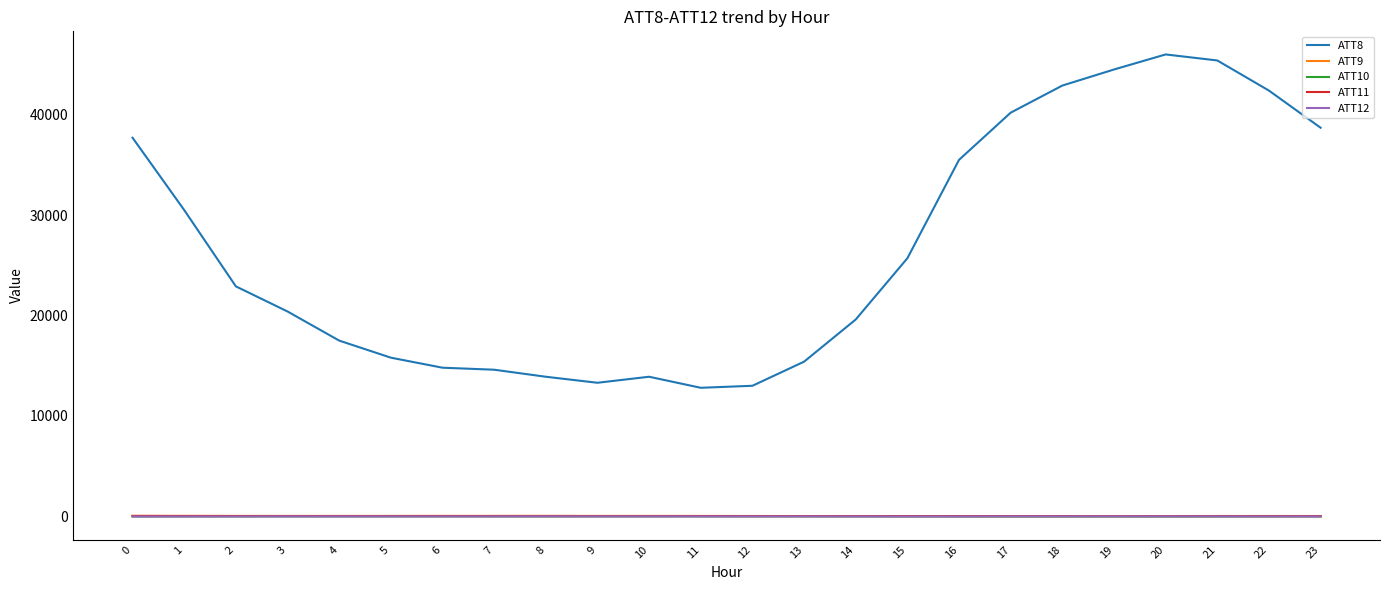

True or false: ATT9 and ATT11 intersect in this chart.

False